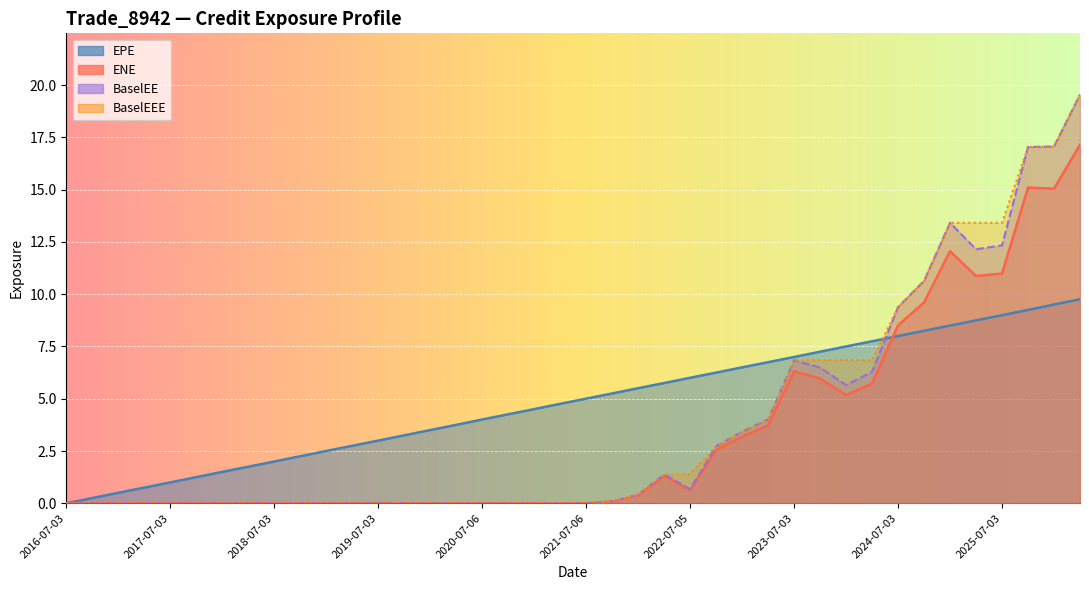

What is the maximum value shown in the chart?

19.6